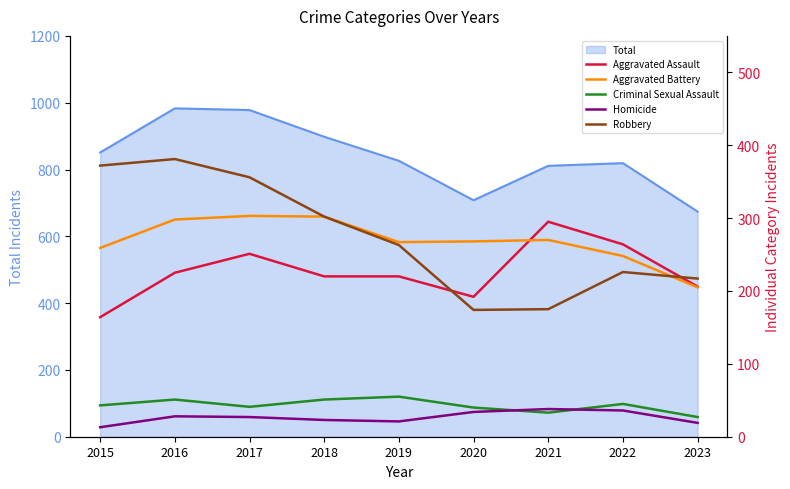

Reading left to right, extract all data points from this chart.

Aggravated Assault: 164	225	251	220	220	192	295	264	206
Aggravated Battery: 259	298	303	302	267	268	270	248	205
Criminal Sexual Assault: 43	51	41	51	55	40	33	45	27
Homicide: 13	28	27	23	21	34	38	36	19
Robbery: 372	381	356	302	263	174	175	226	217